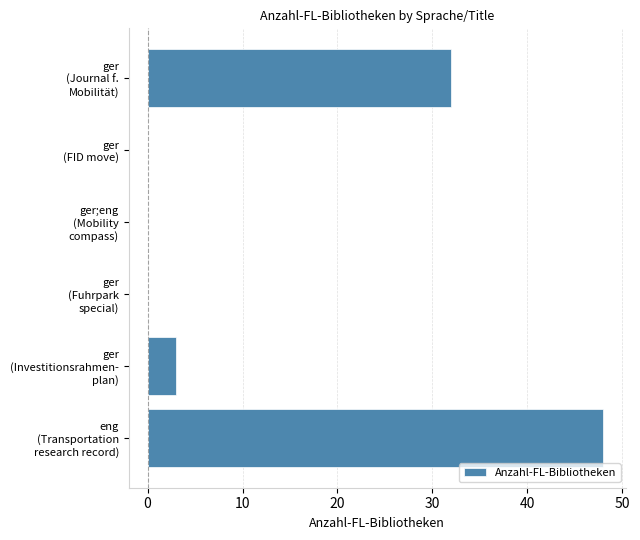

What is the maximum value shown in the chart?

48